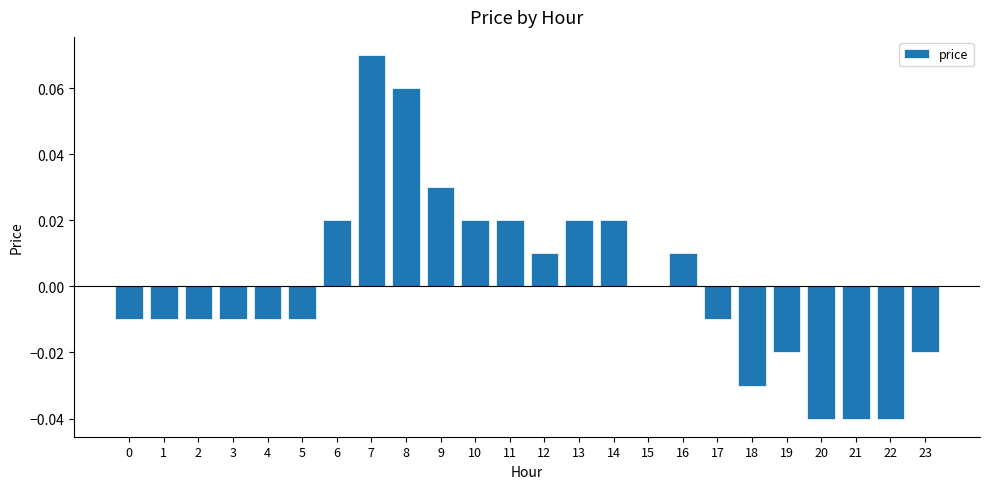

Which has a higher value, 23 or 7?

7